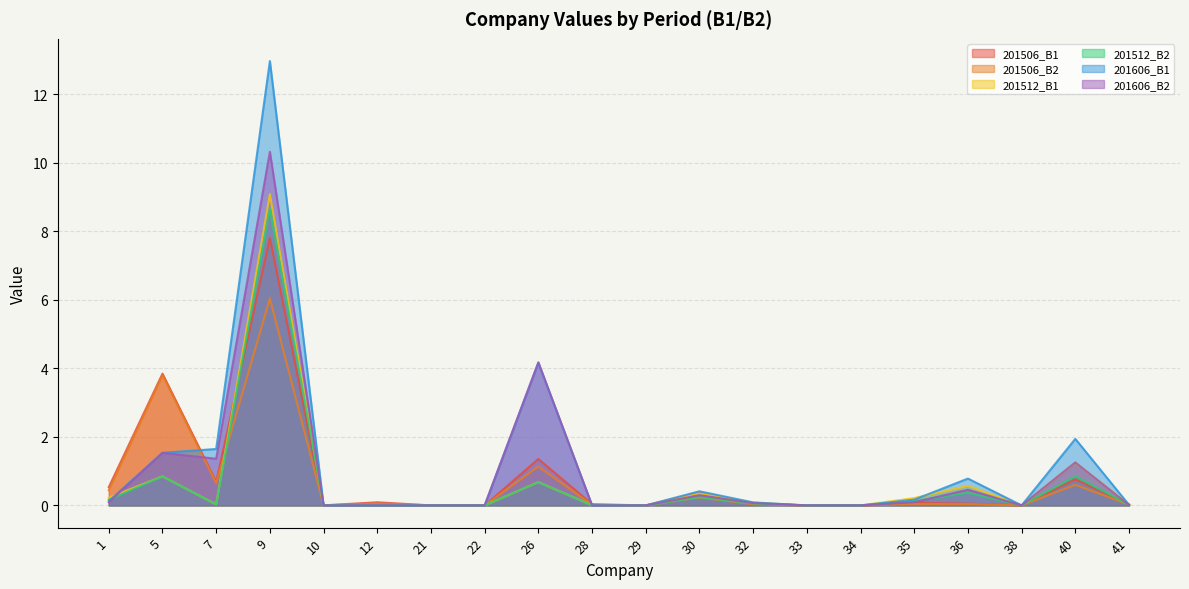

What is the approximate value of 201606_B1 at 7?

1.6